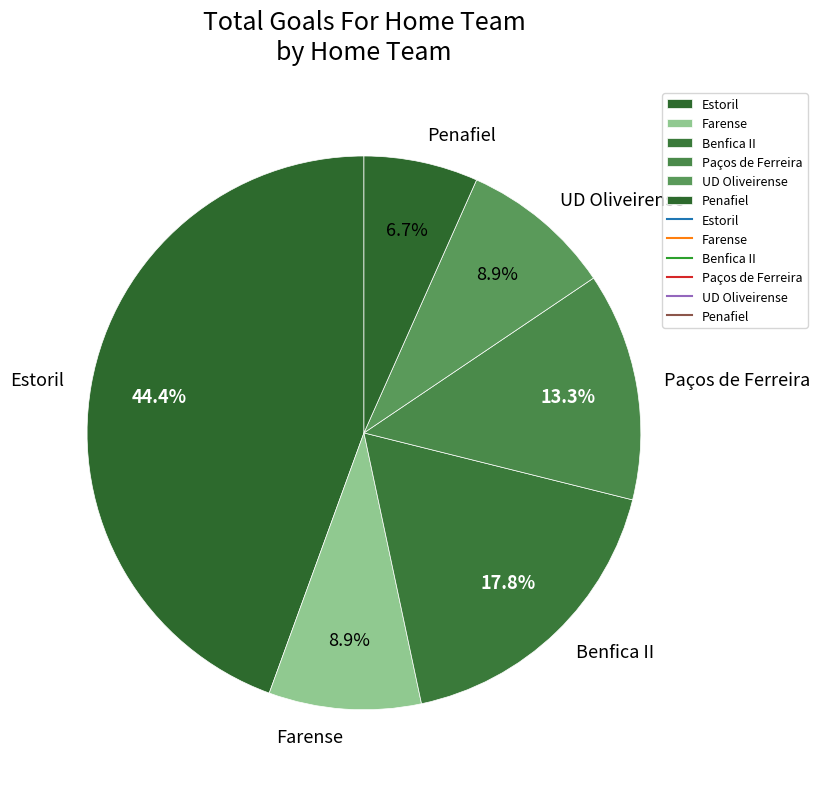

Is there a majority slice in this chart?

No